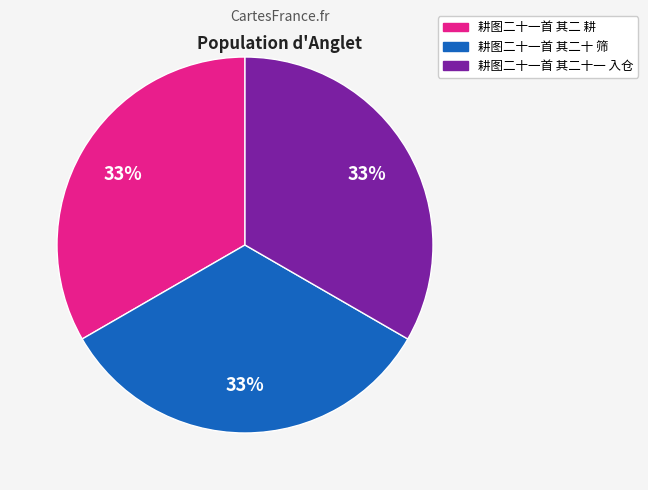

To the nearest percent, what portion does 耕图二十一首 其二 耕 represent?

33%